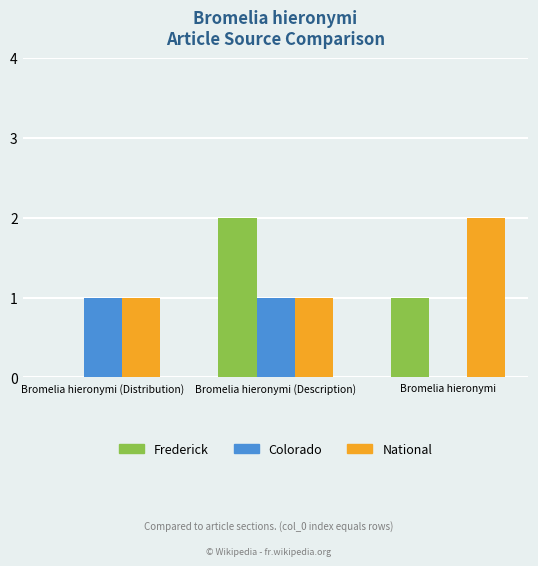

What is the sum of the National values at Bromelia hieronymi (Description) and Bromelia hieronymi (Distribution)?

2